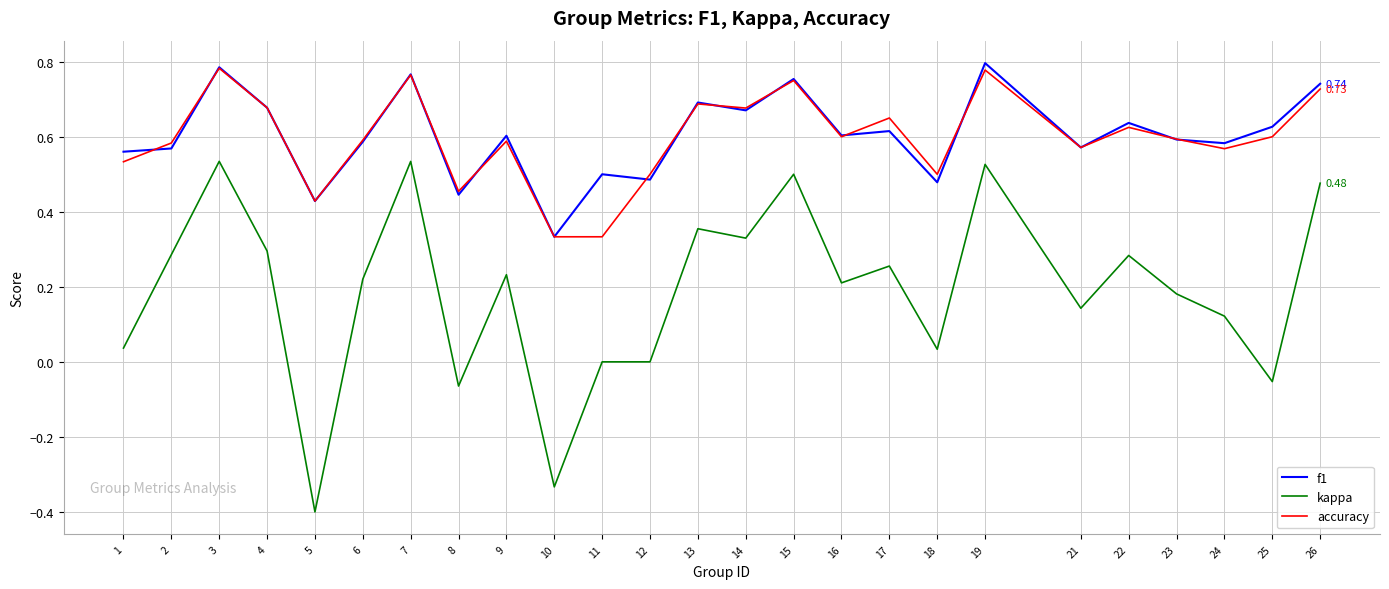

What is the sum of the f1 values at 2 and 9?

1.2